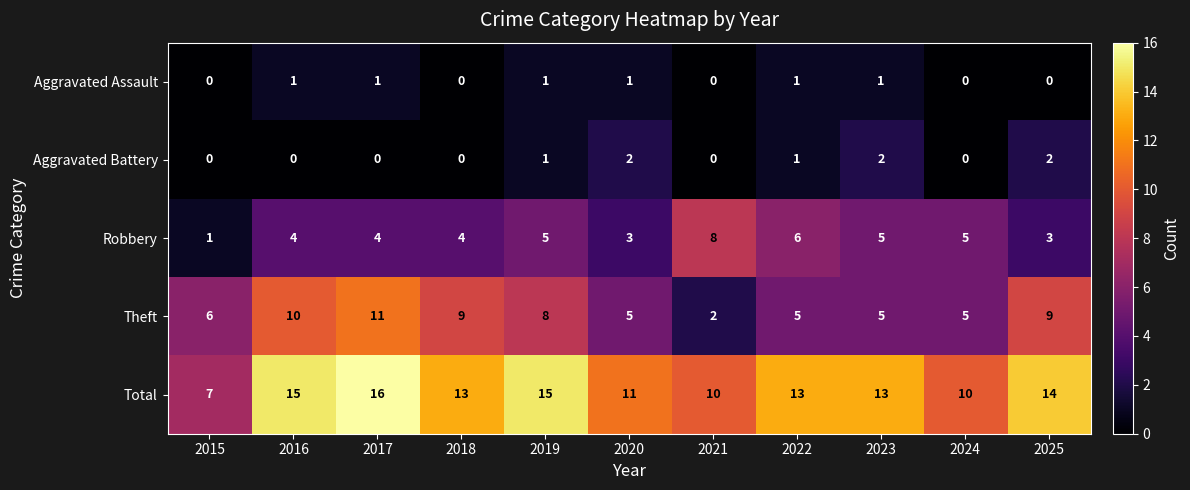

How many Total values are between 10 and 15?

9